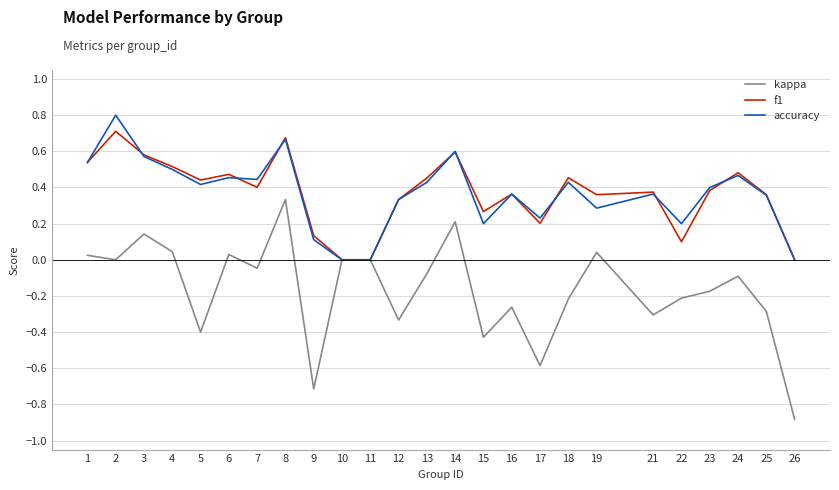

Is the value of kappa at 15 greater than the value of f1 at 26?

No